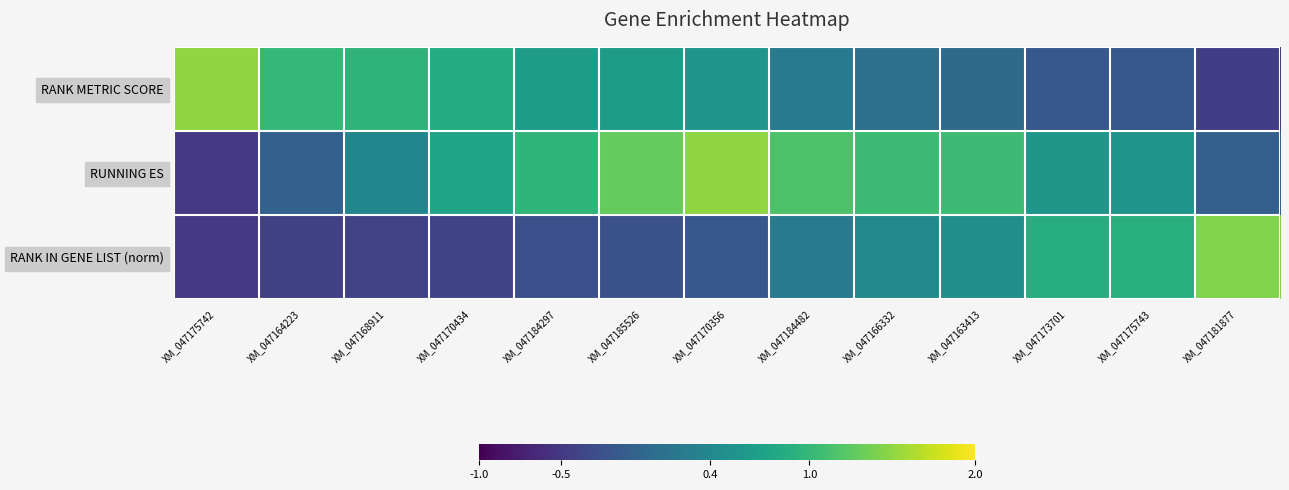

List the series in order of their overall mean, highest first.

RUNNING ES, RANK METRIC SCORE, RANK IN GENE LIST (norm)